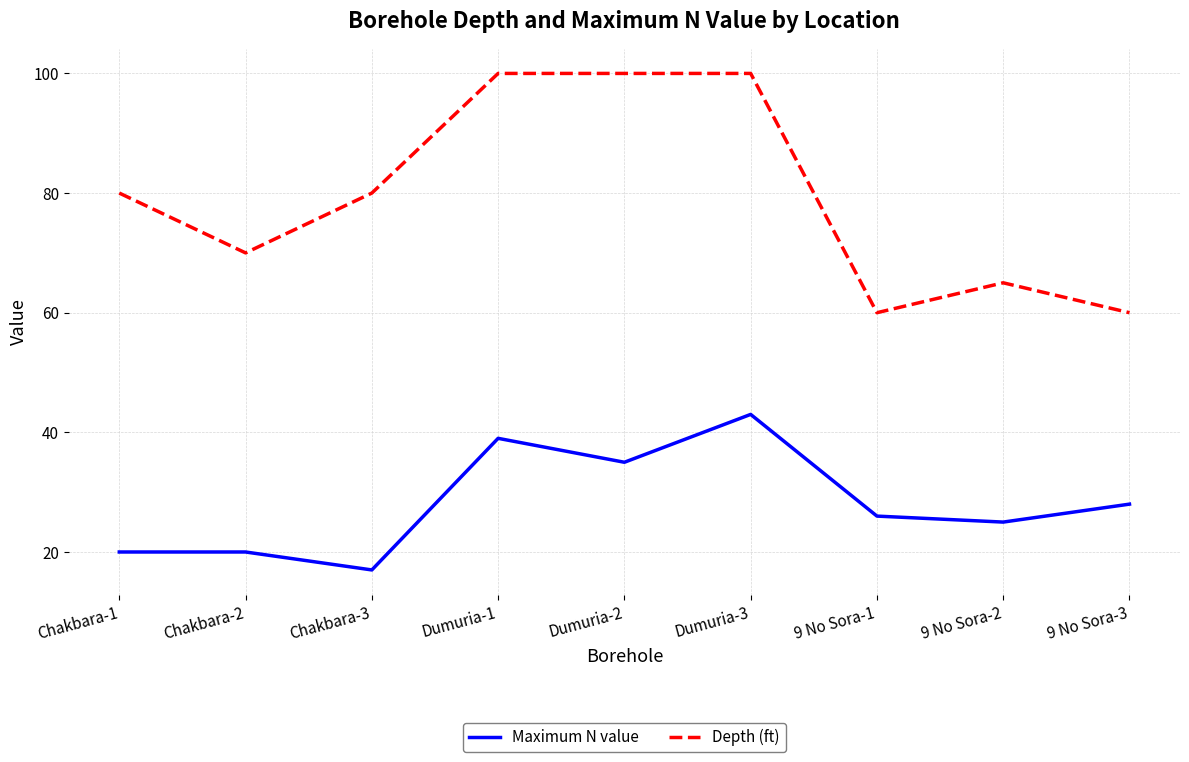

Is the value of Maximum N value at 9 No Sora-2 greater than the value of Depth (ft) at 9 No Sora-1?

No